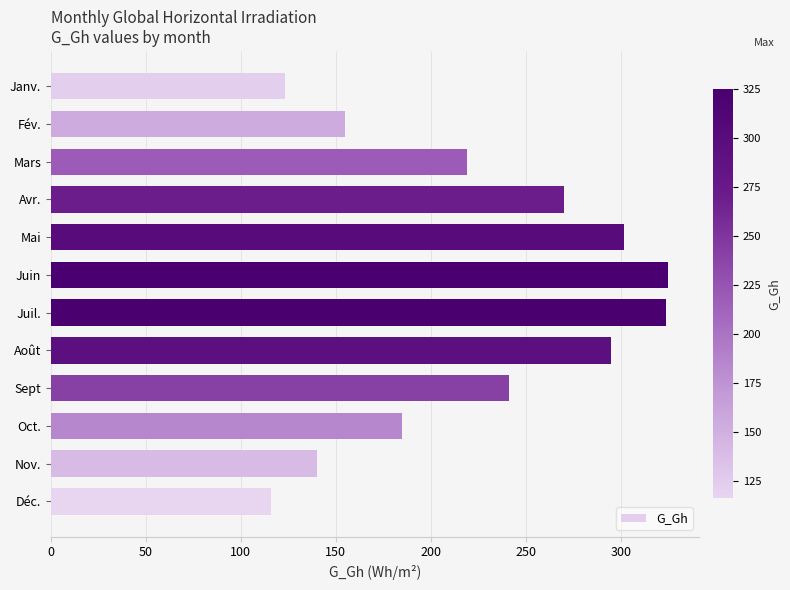

How many bars are there in total?

12